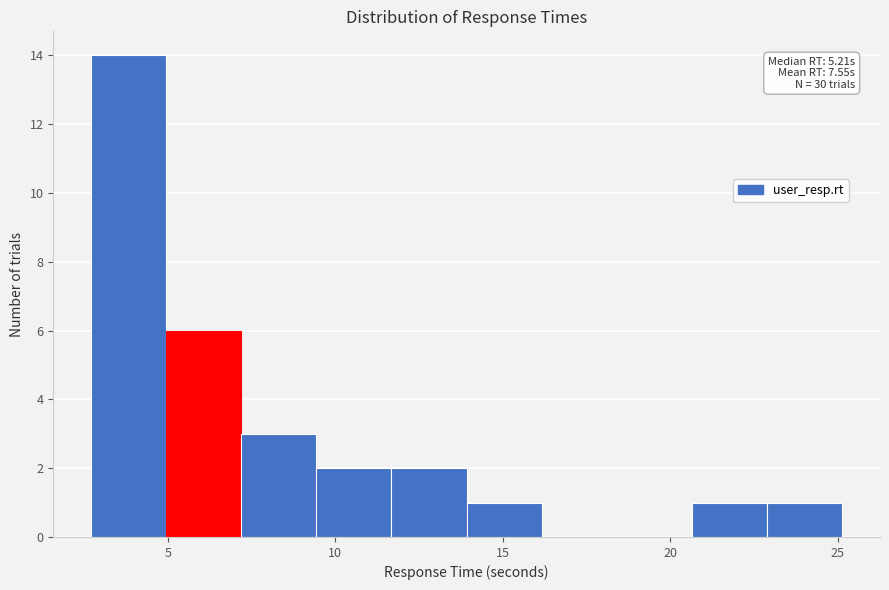

Which range on the x-axis has the tallest bar?

2.5 to 5.0